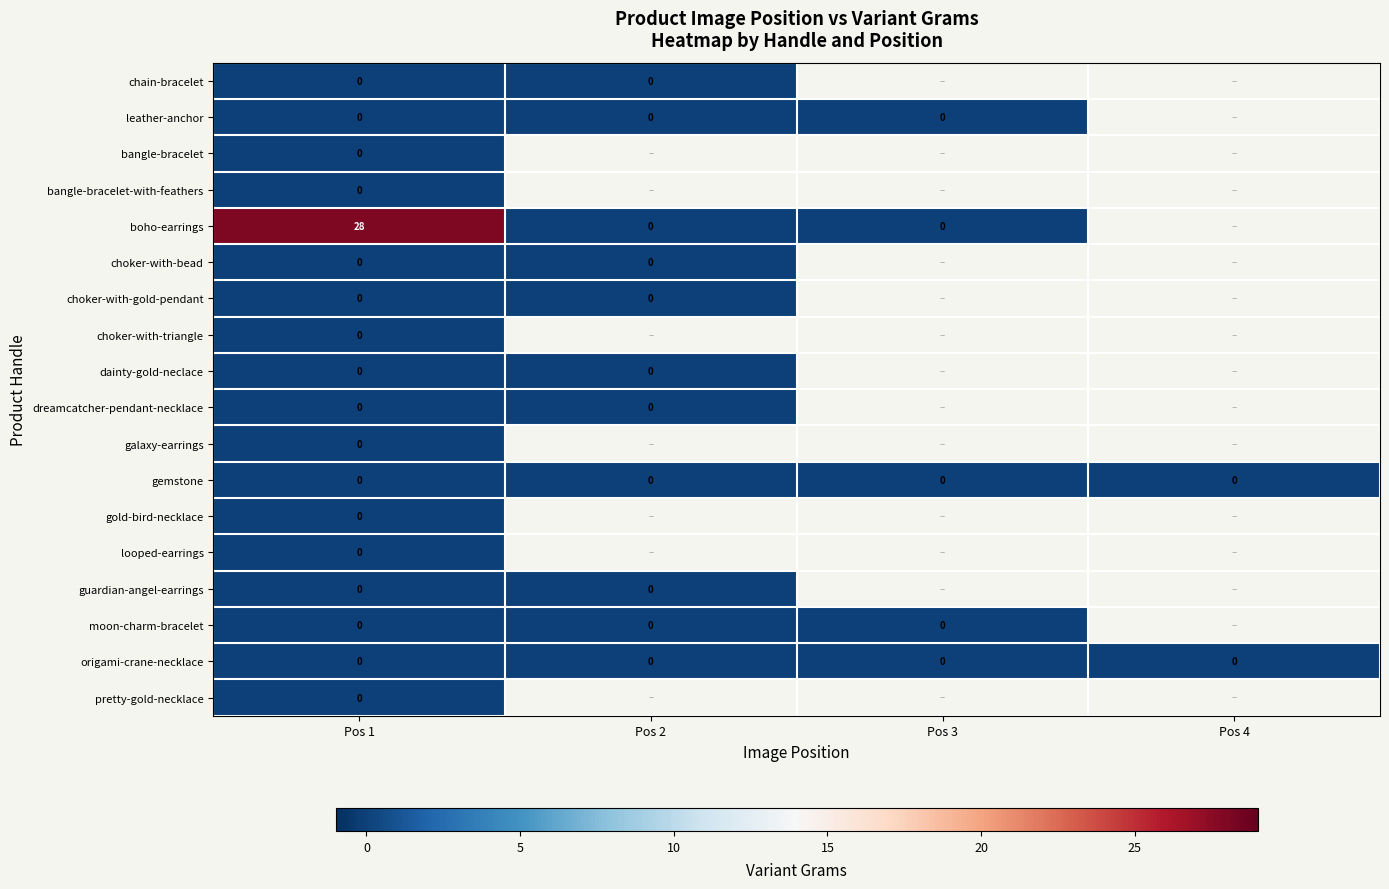

What is the difference between the highest and lowest values at Pos 1?

28